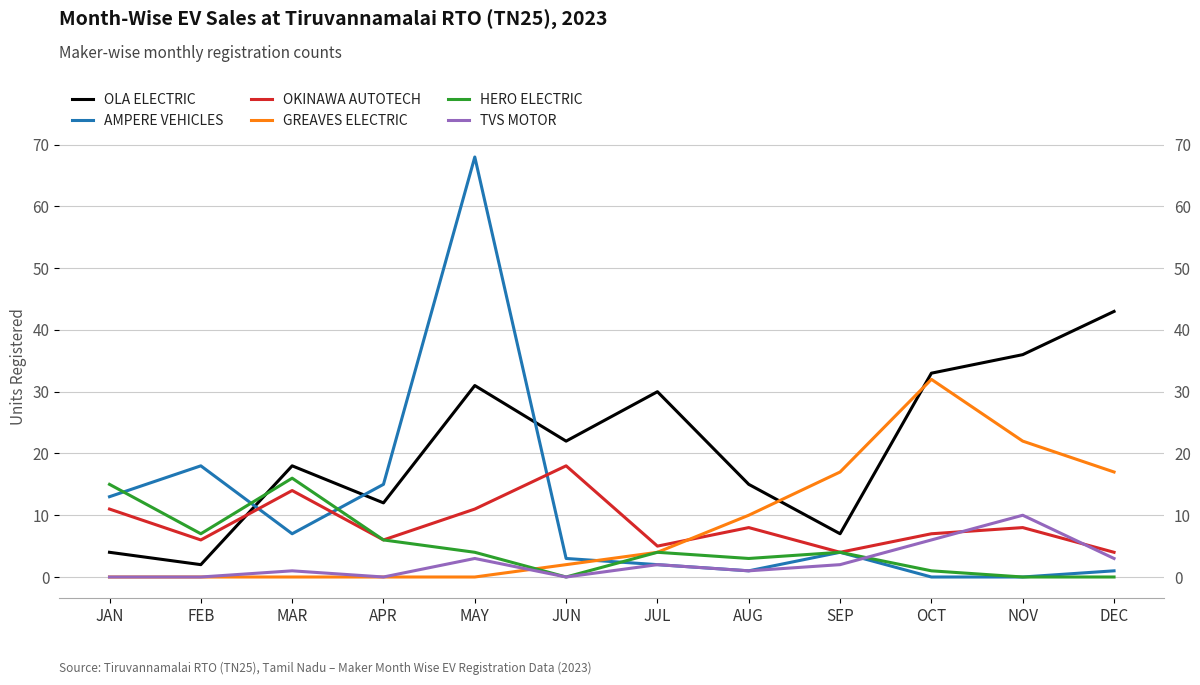

True or false: OLA ELECTRIC has more than 1 interior local peaks.

True